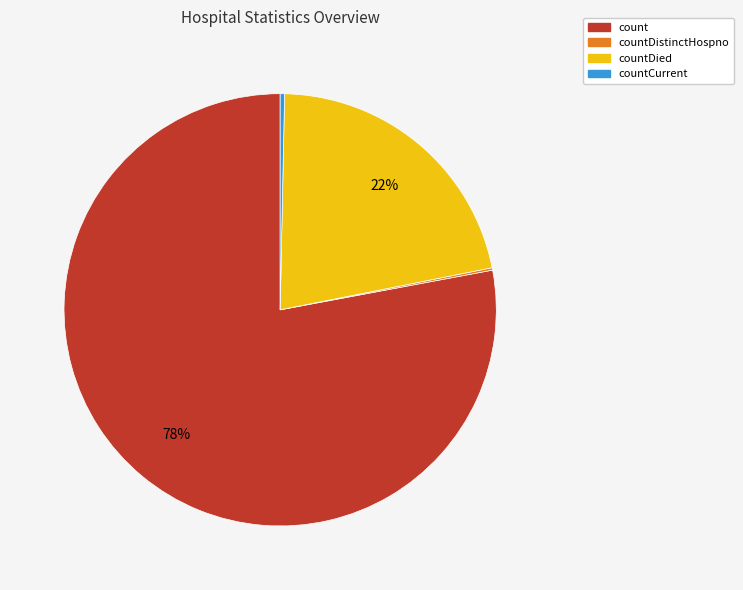

Which slice represents more than half of the pie?

count